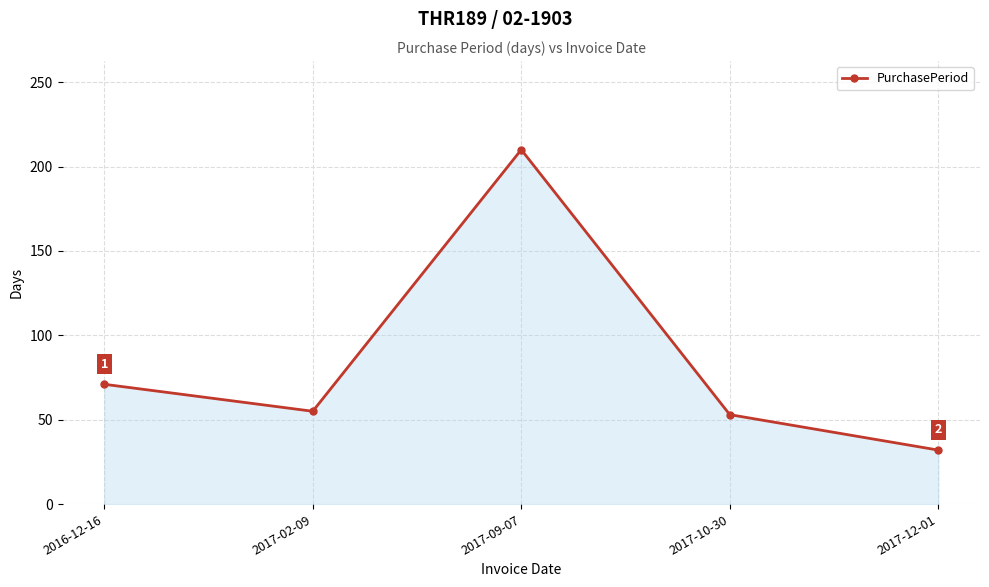

Which label corresponds to the smallest value in the chart?

2017-12-01